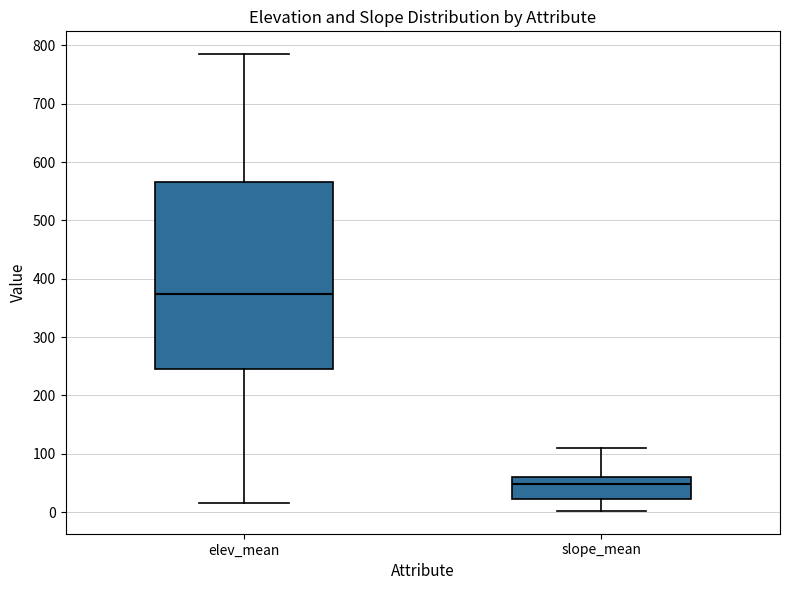

Where is the lower edge of the box for slope_mean on the y-axis? The values are not printed on the chart, so give them approximately, as read against the axis.

20